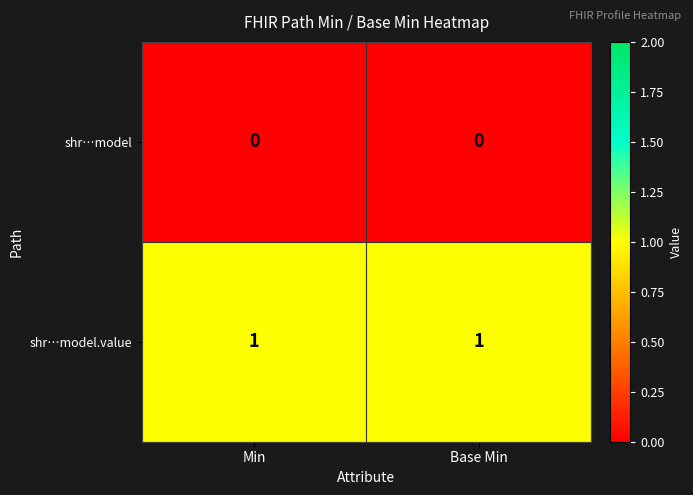

List the series in order of their peak value, highest first.

shr…model.value, shr…model